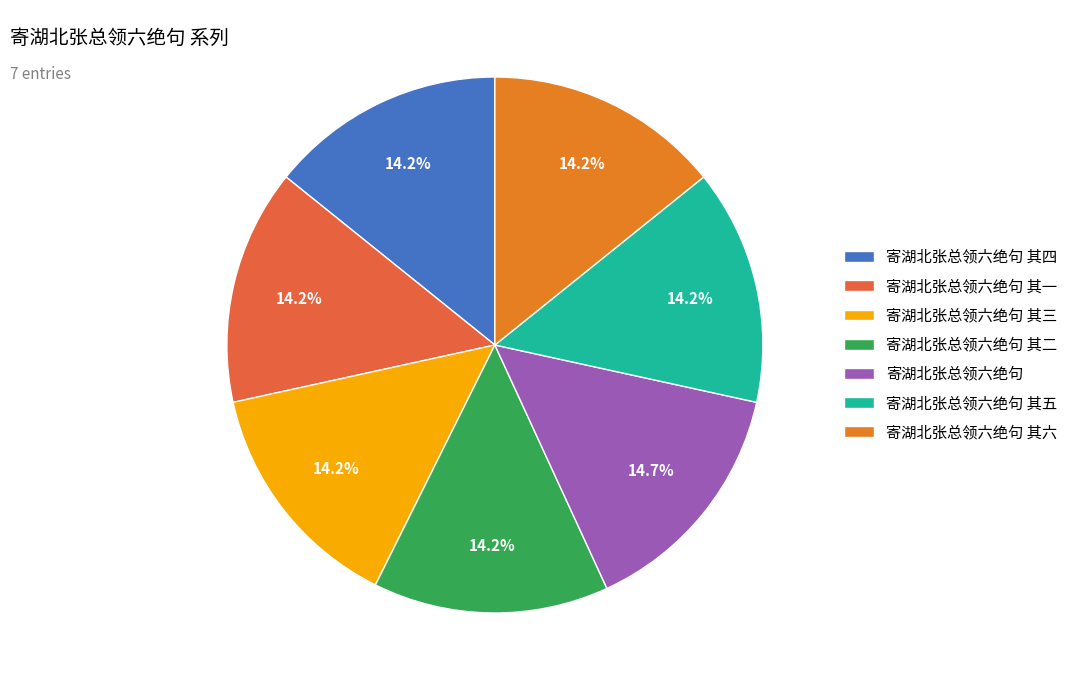

Count the number of slices in the pie.

7